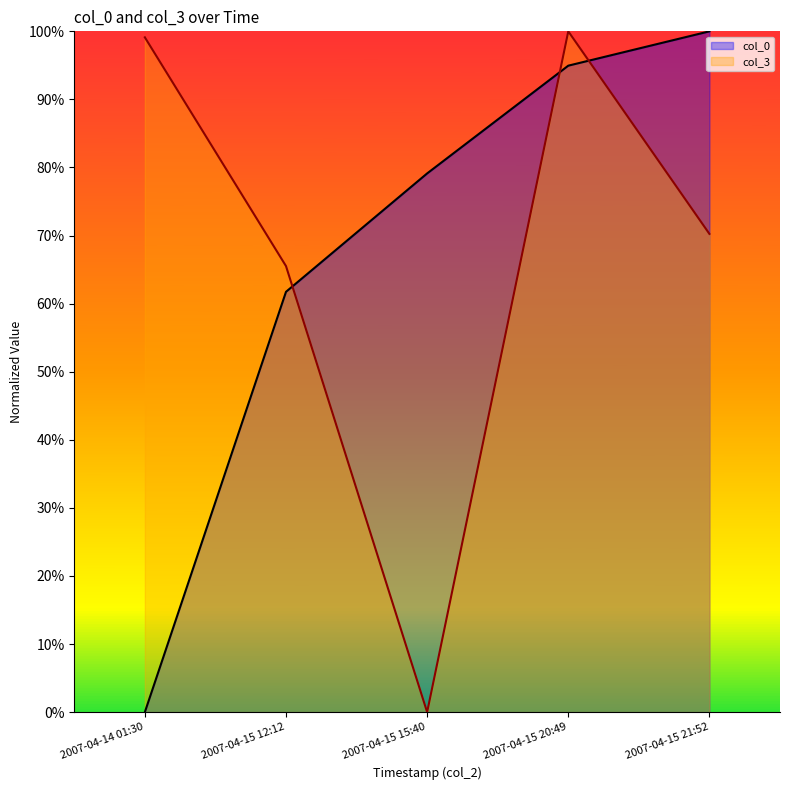

At which category does col_3 reach its first local valley?

2007-04-15 15:40